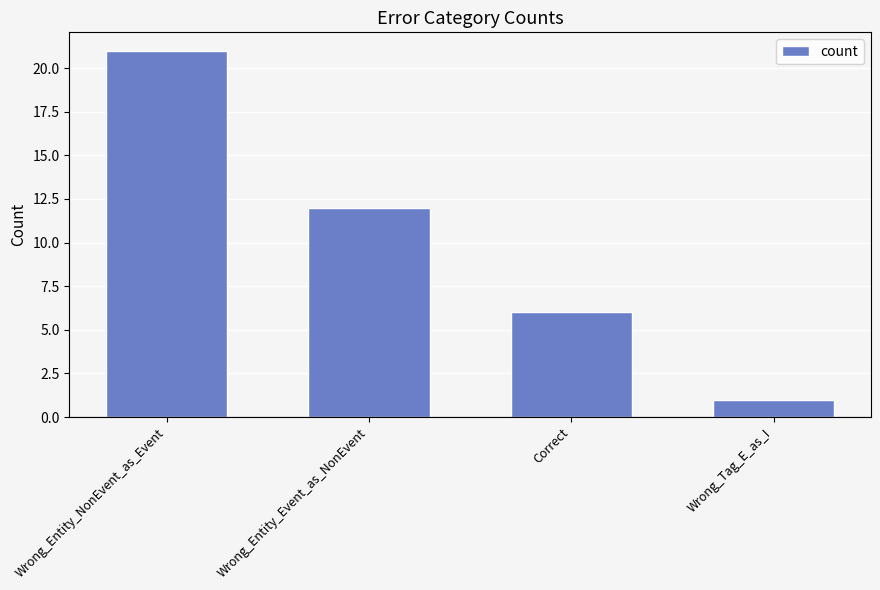

What is the ratio of the value at Wrong_Tag_E_as_I to the value at Correct?

0.2